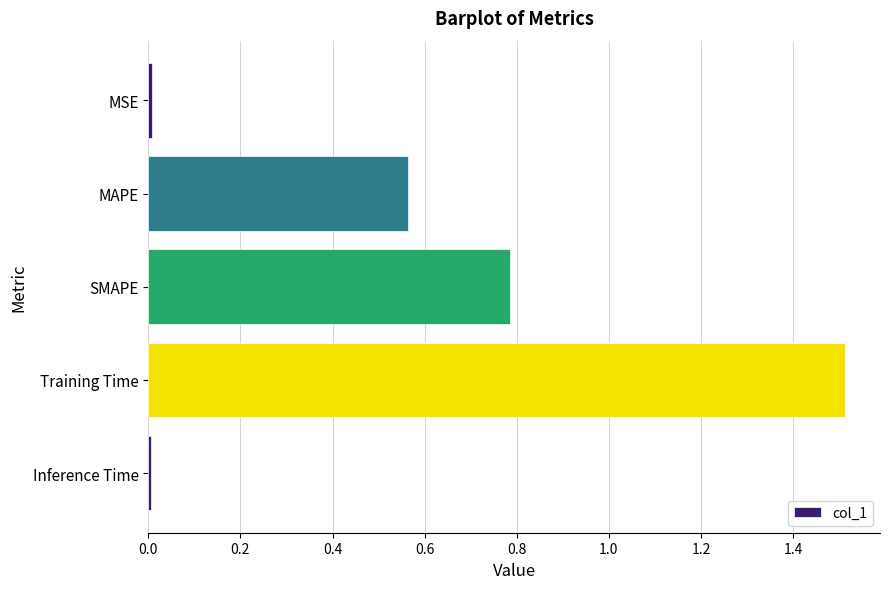

At which category does the chart reach its peak across all series?

Training Time